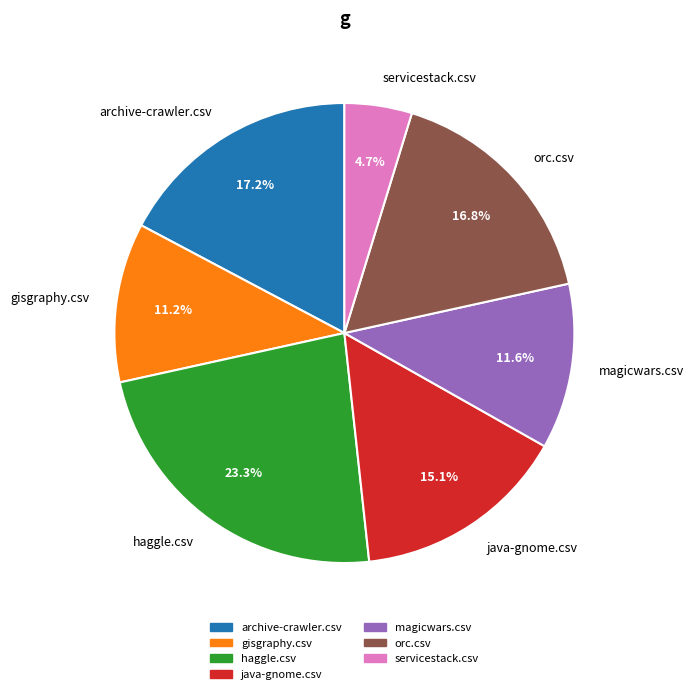

To the nearest percent, what portion does magicwars.csv represent?

12%